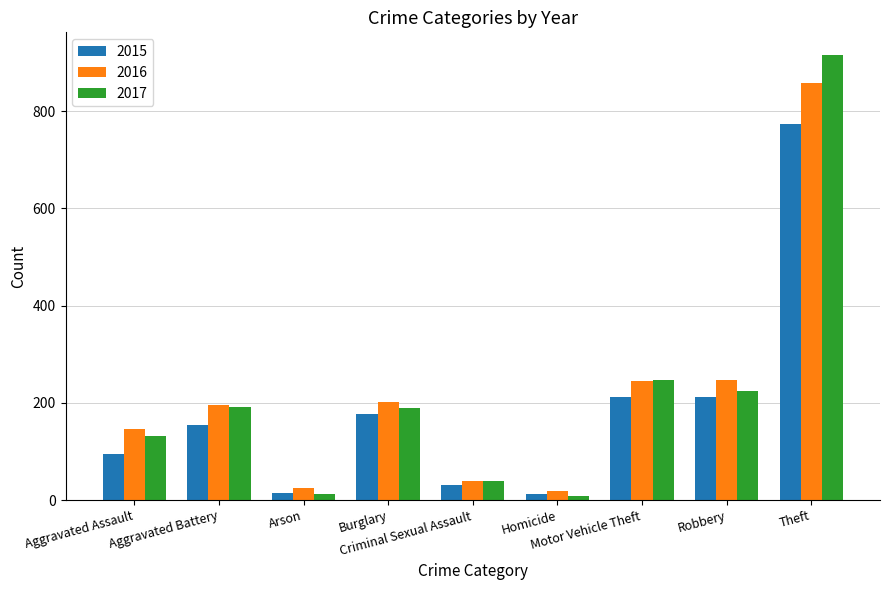

Count the number of data series in this chart.

3